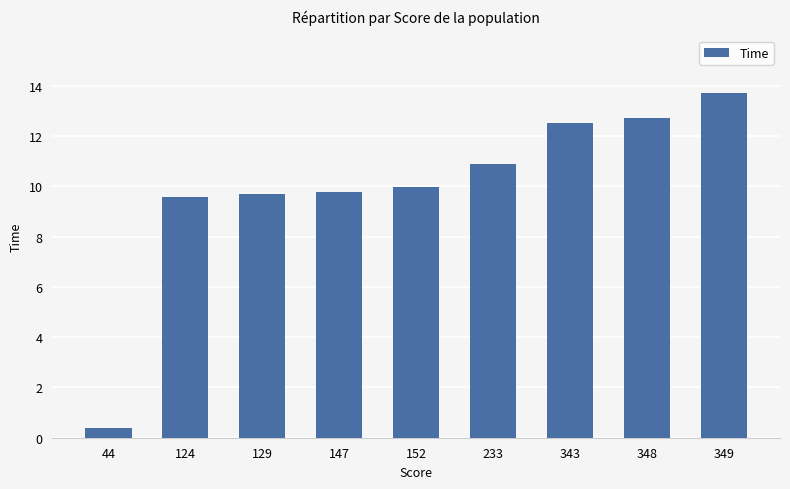

What value does the data have at 129?

9.7